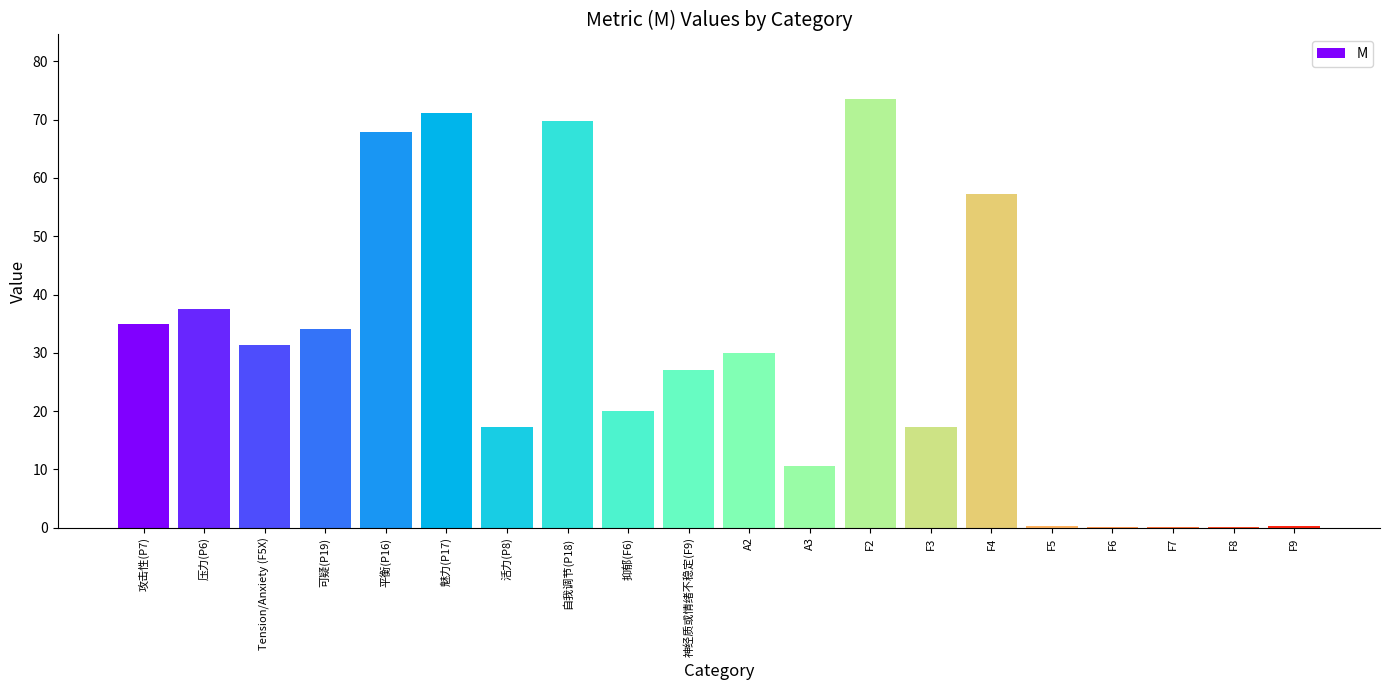

What is the ratio of the value at F2 to the value at F4?

1.3